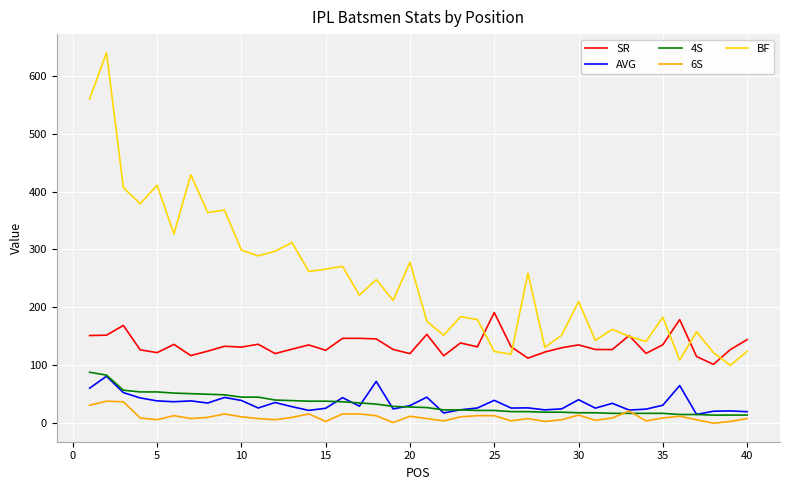

What is the difference between the maximum and minimum values in the 6S series?

38.0